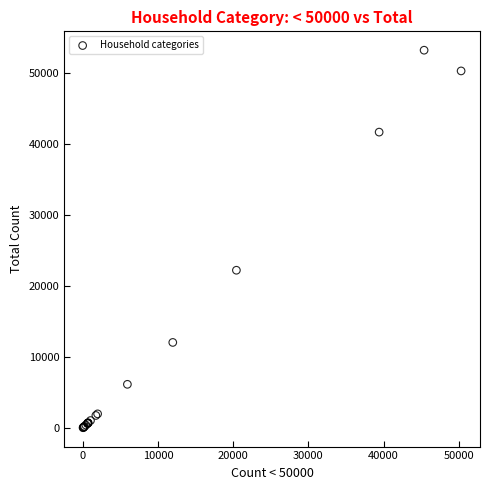

What Y value in the scatter plot is closest to 26625?

22213